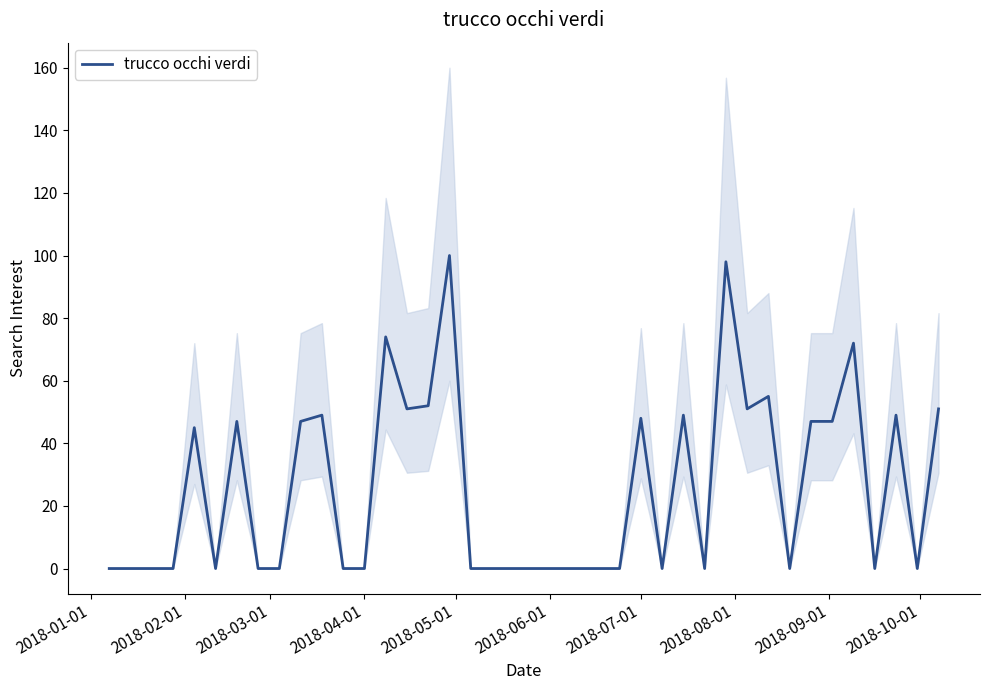

Count the number of values greater than 0.

18